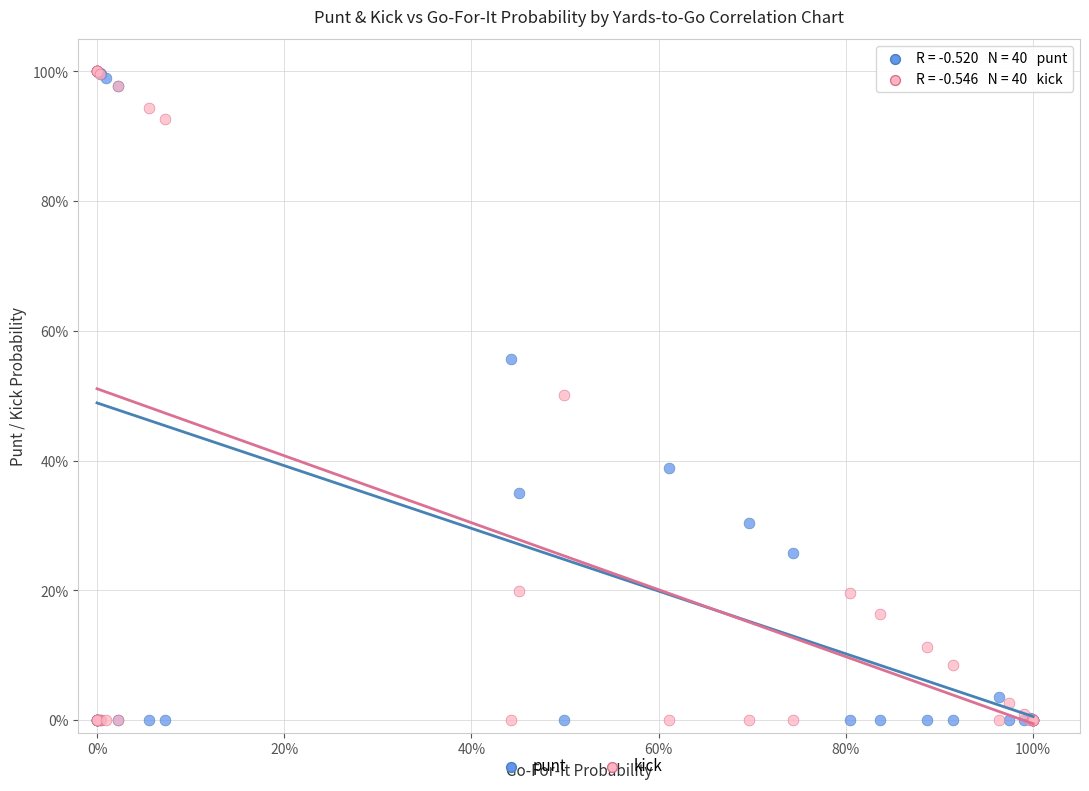

What are all the series names shown in the legend?

punt, kick